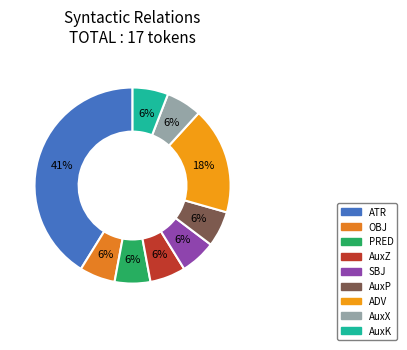

Which slice is the largest?

ATR